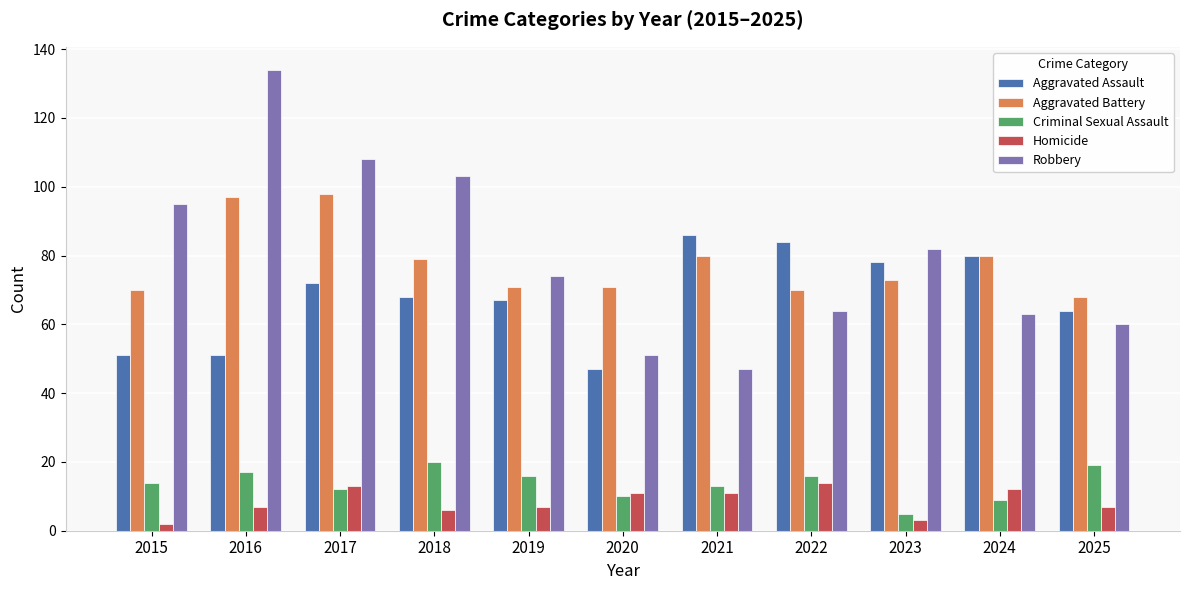

The Aggravated Assault series shows 43 at 2023. True or false?

False